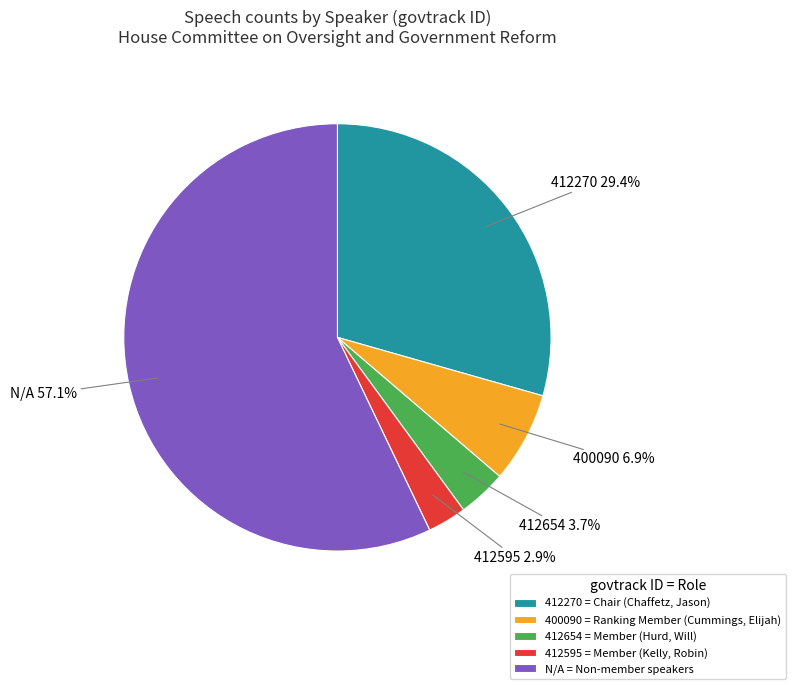

To the nearest percent, what percentage of the pie is 412270?

29%